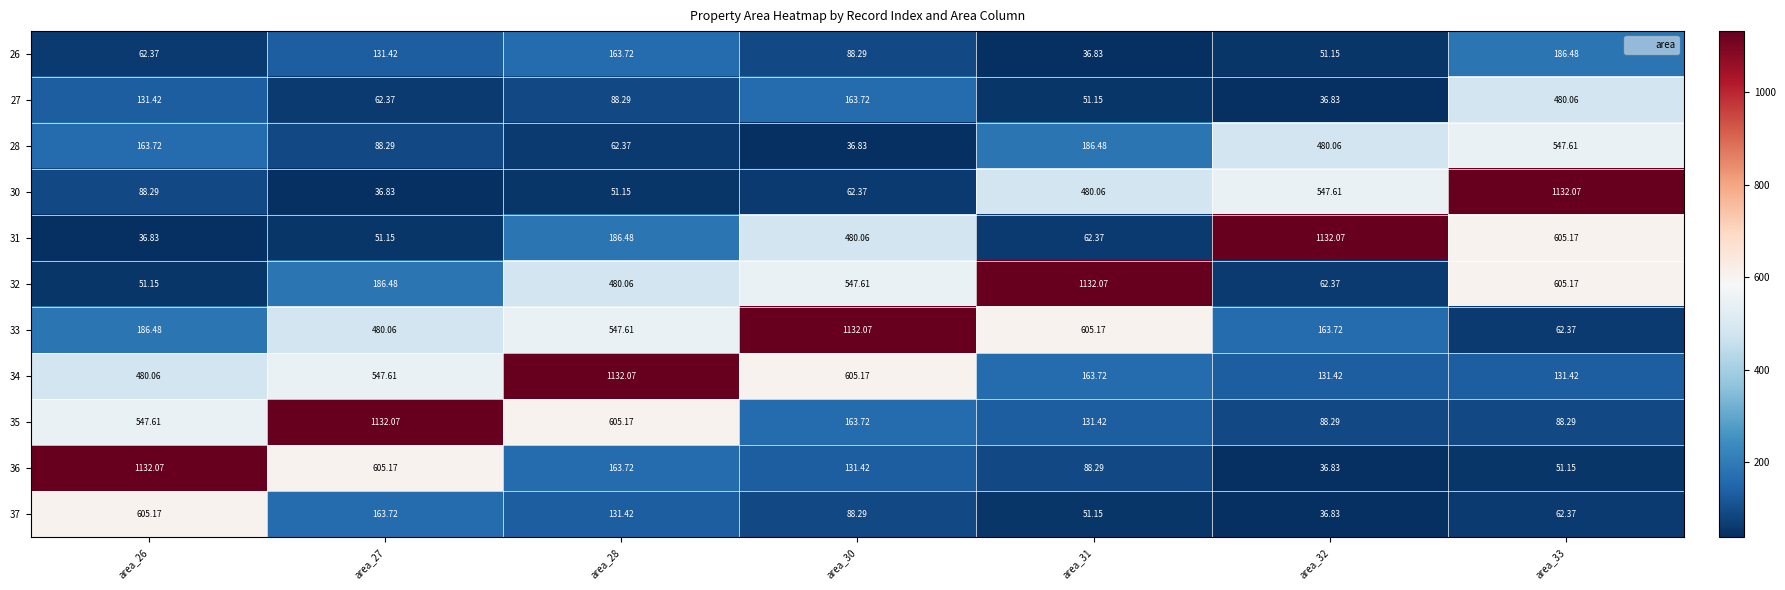

Is the value of 33 at area_31 greater than the value of 30 at area_27?

Yes